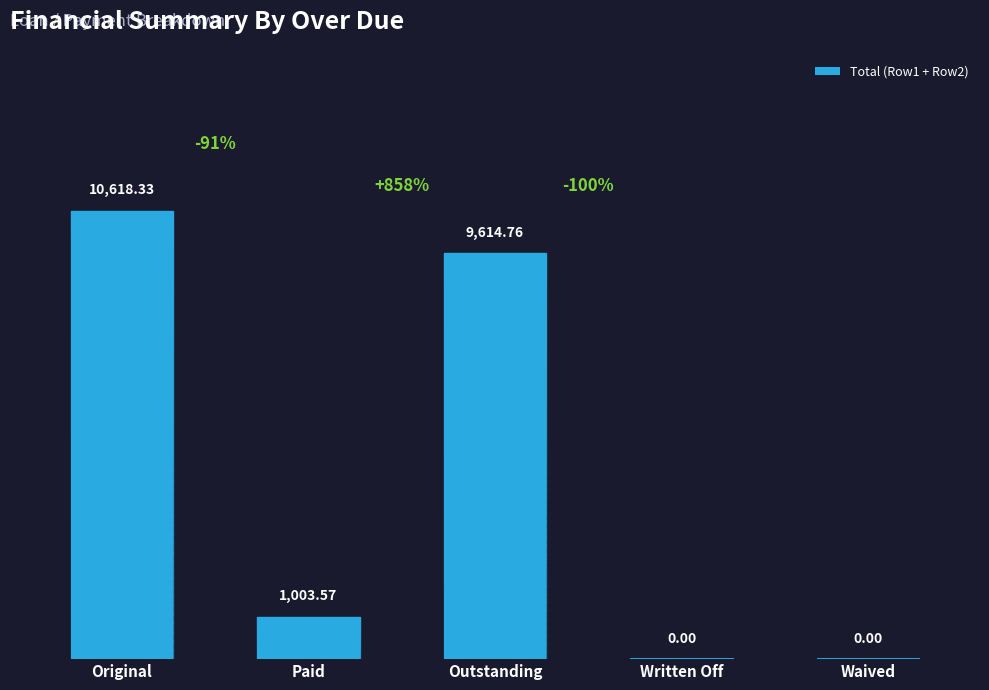

Are the bars grouped side by side (vs. stacked)?

No